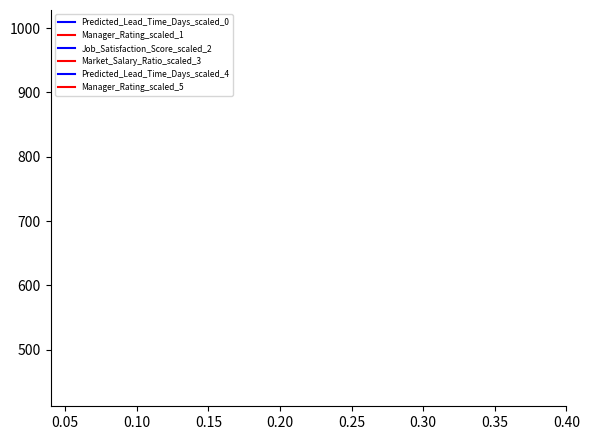

Does the chart display data point markers on the line(s)?

No